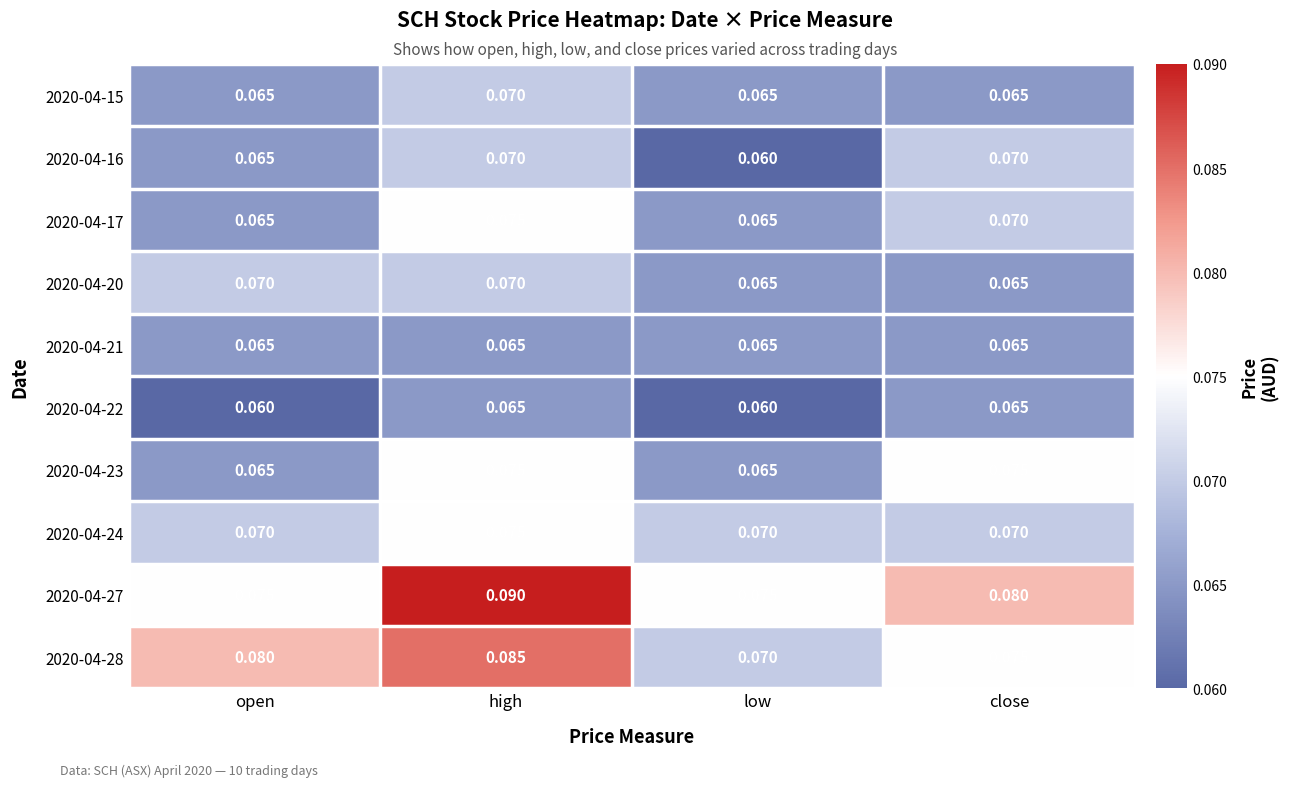

Is the value of 2020-04-28 at high greater than the value of 2020-04-20 at close?

Yes